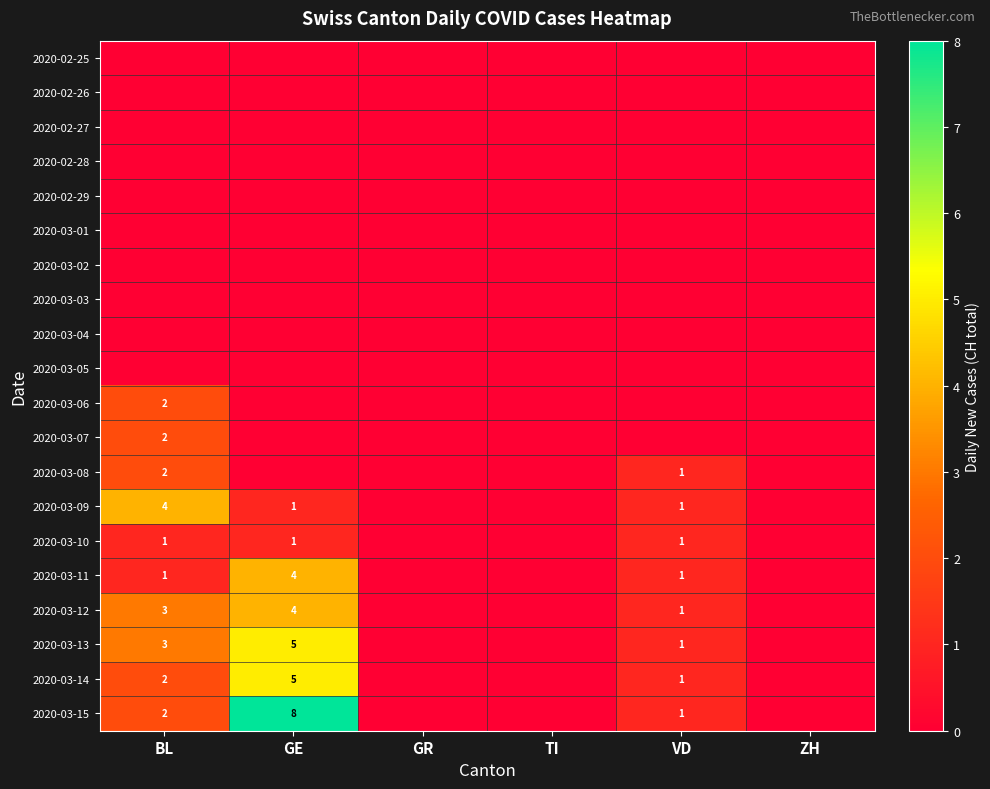

Rank the series at TI from lowest to highest value.

2020-02-25, 2020-02-26, 2020-02-27, 2020-02-28, 2020-02-29, 2020-03-01, 2020-03-02, 2020-03-03, 2020-03-04, 2020-03-05, 2020-03-06, 2020-03-07, 2020-03-08, 2020-03-09, 2020-03-10, 2020-03-11, 2020-03-12, 2020-03-13, 2020-03-14, 2020-03-15